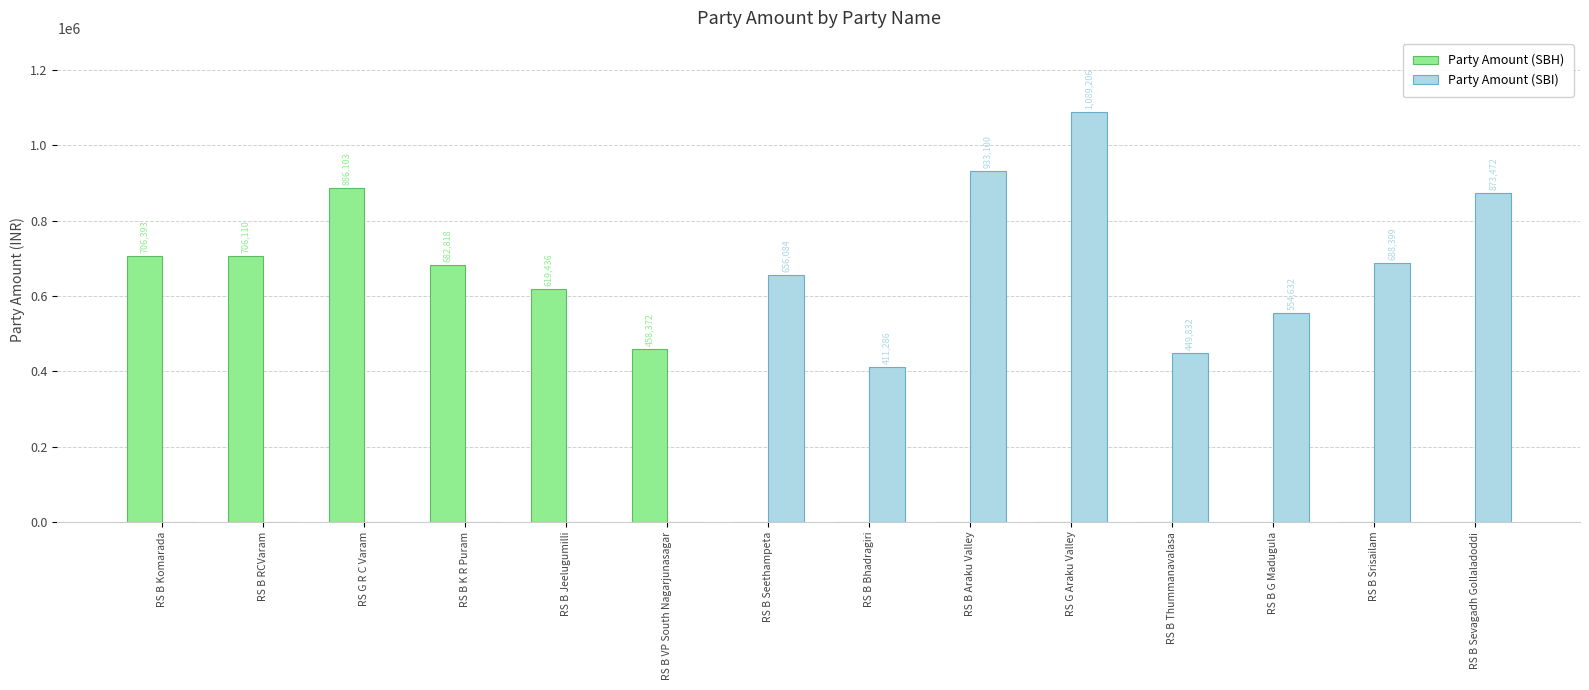

What is the difference between the Party Amount (SBI) values at RS B G Madugula and RS B Araku Valley?

378468